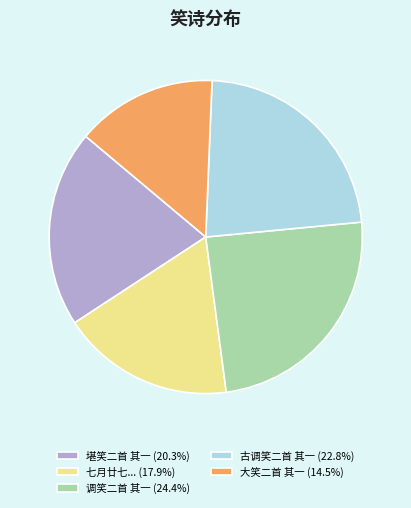

How many segments does this pie chart have?

5